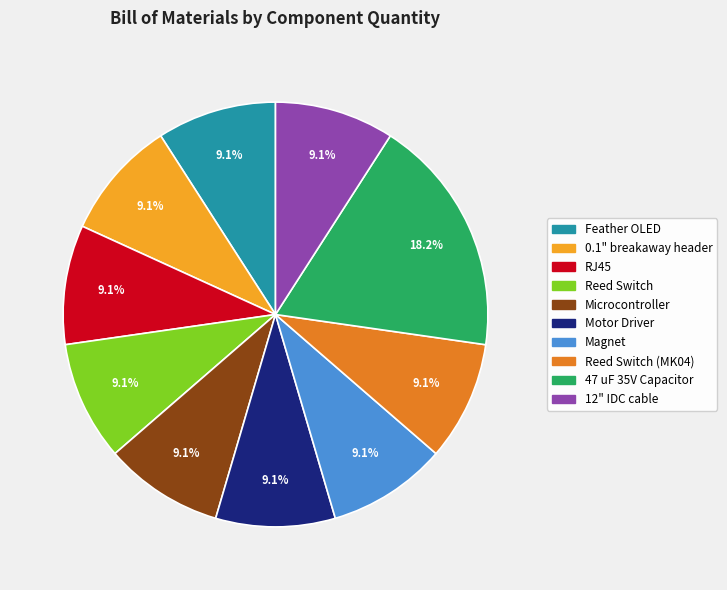

What is the largest slice in the pie chart?

47 uF 35V Capacitor